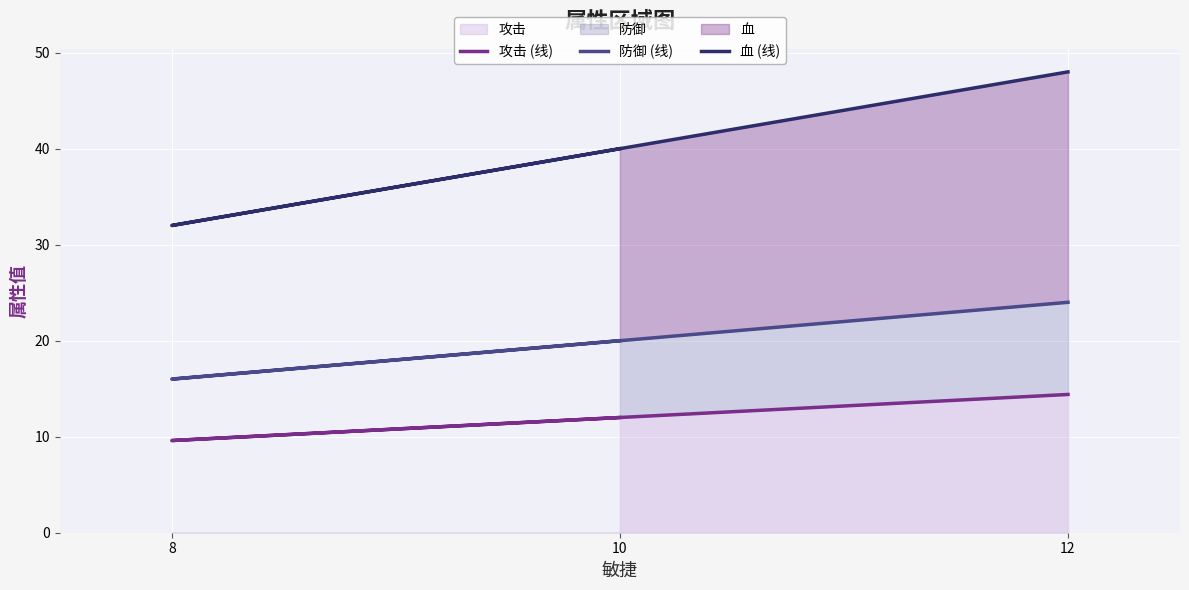

What is the difference between the second highest and minimum values in the 防御 (线) series?

4.0